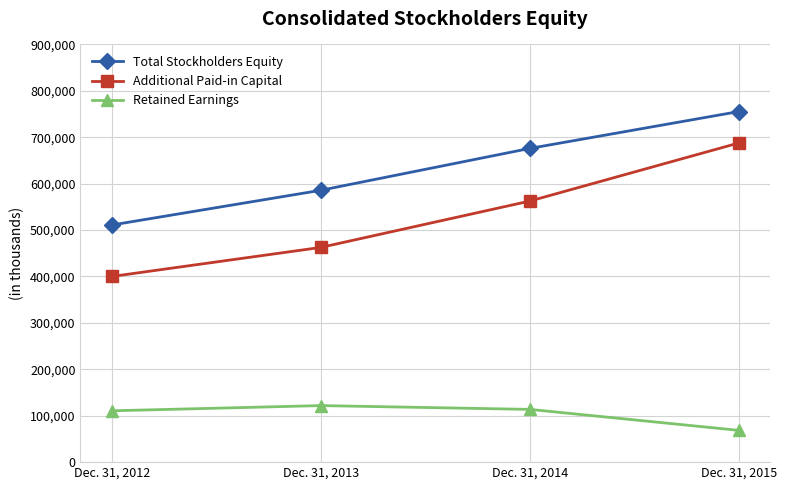

Does the chart have visible grid lines?

Yes